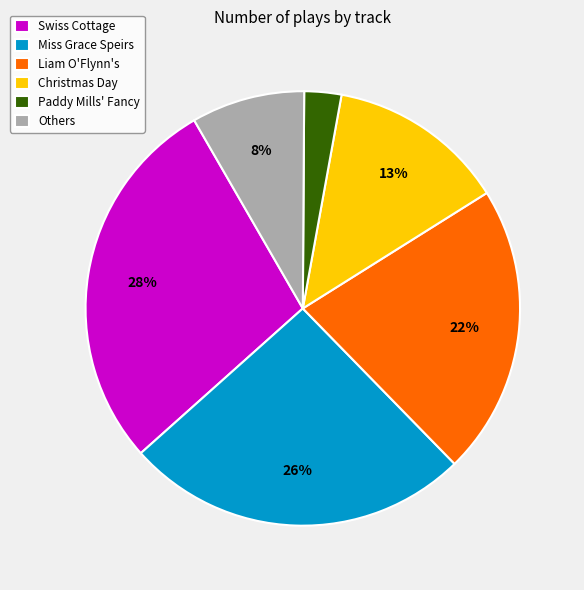

To the nearest percent, what is the combined percentage of Swiss Cottage and Christmas Day?

41%